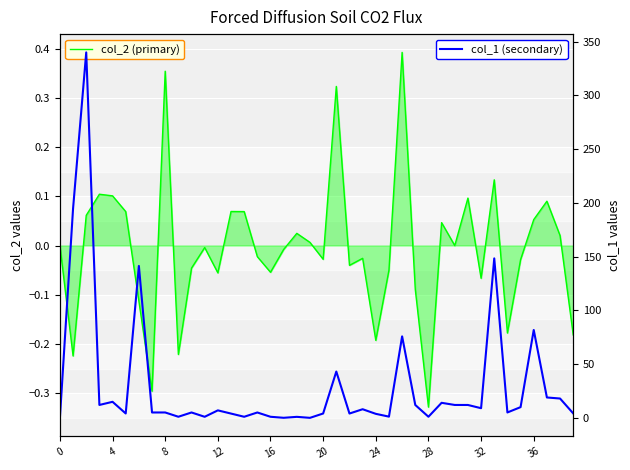

True or false: col_2 (primary) has more than 1 points higher than both neighbors.

True